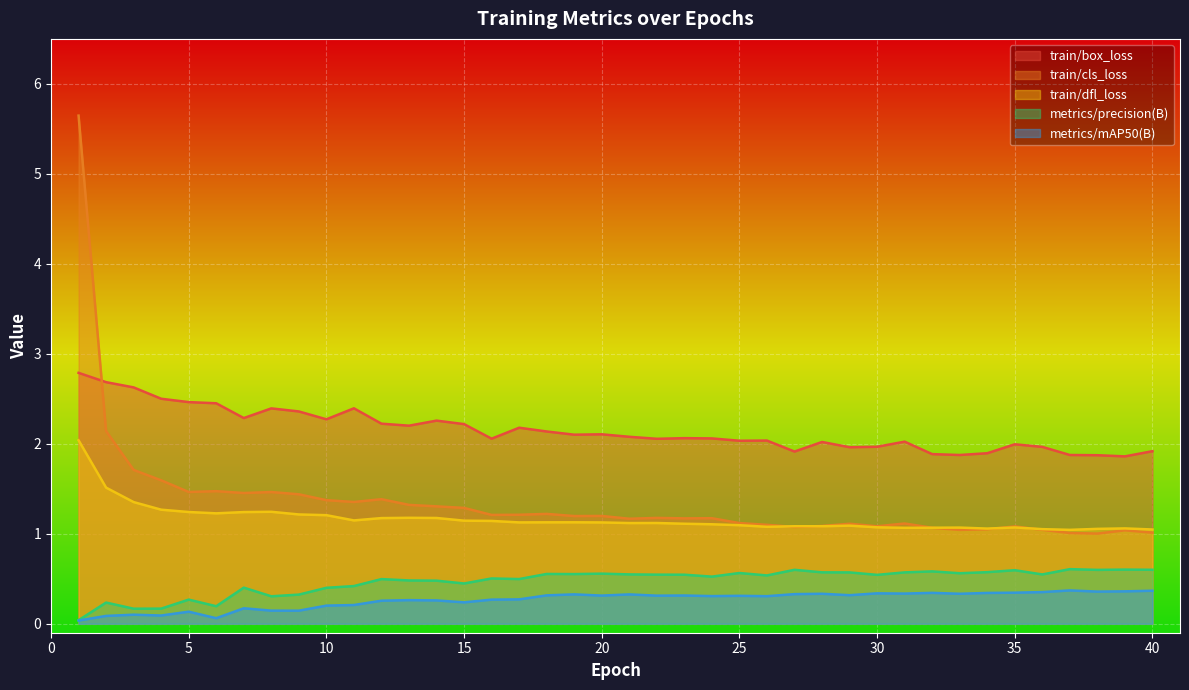

At which category is the sum across all series the highest?

1